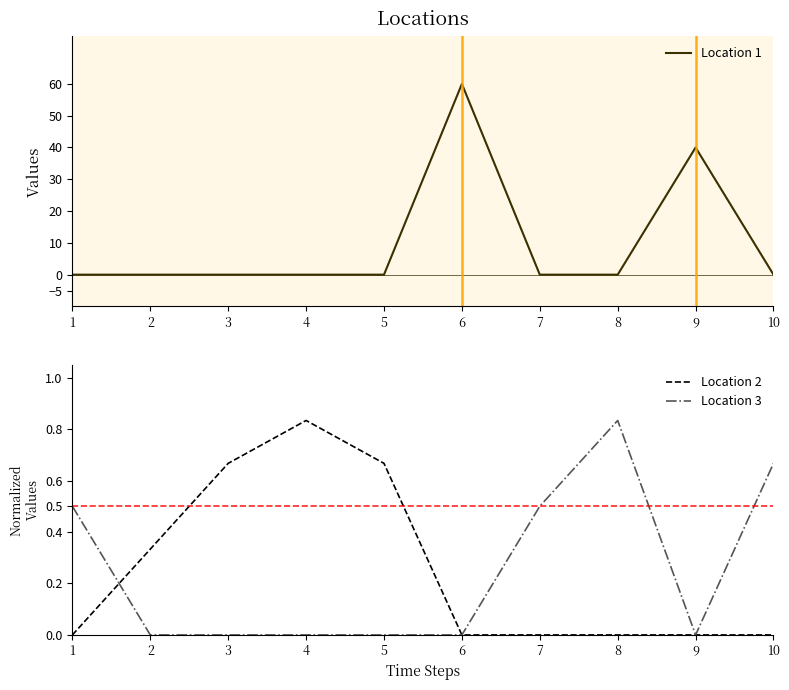

Rank the series at 10 from lowest to highest value.

Location 1, Location 2, Location 3